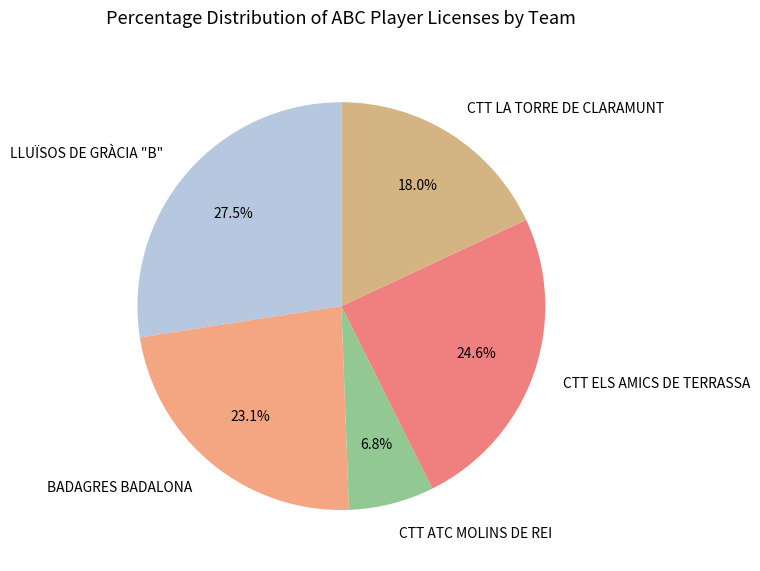

Is LLUÏSOS DE GRÀCIA "B" the majority of the pie?

No